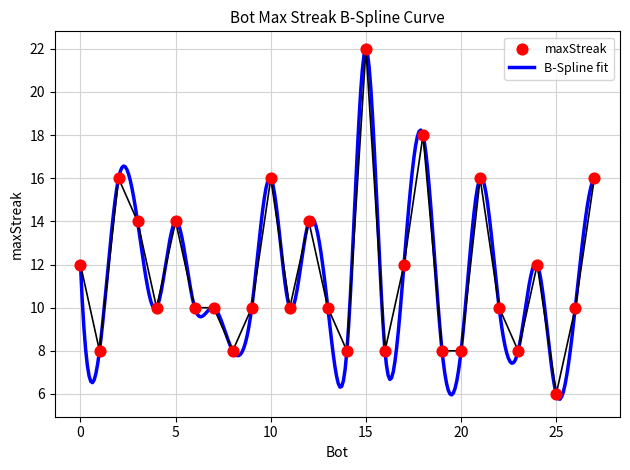

What is the change in value from 0 to 9?

-2